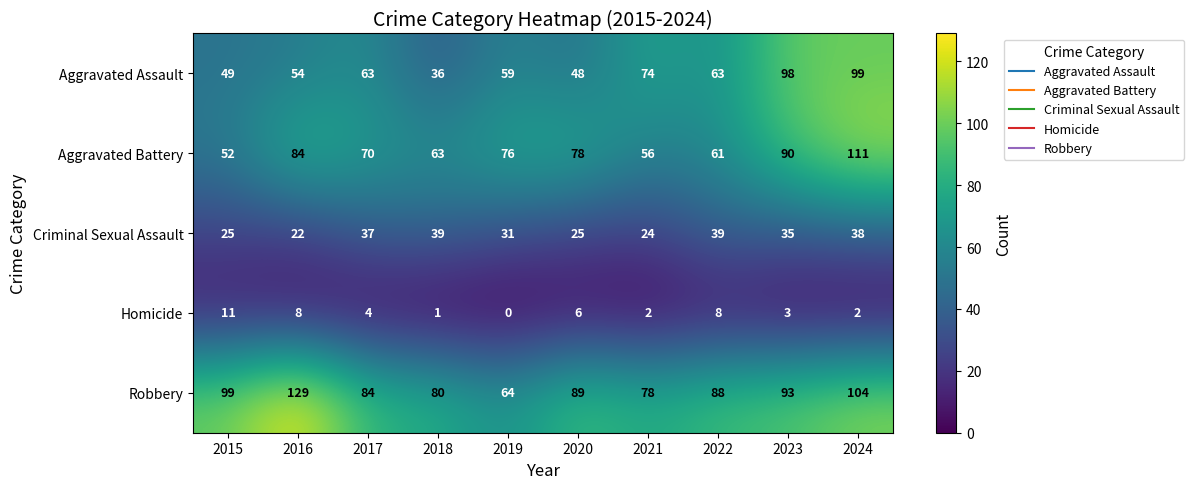

Which series has the largest range (max minus min)?

Robbery